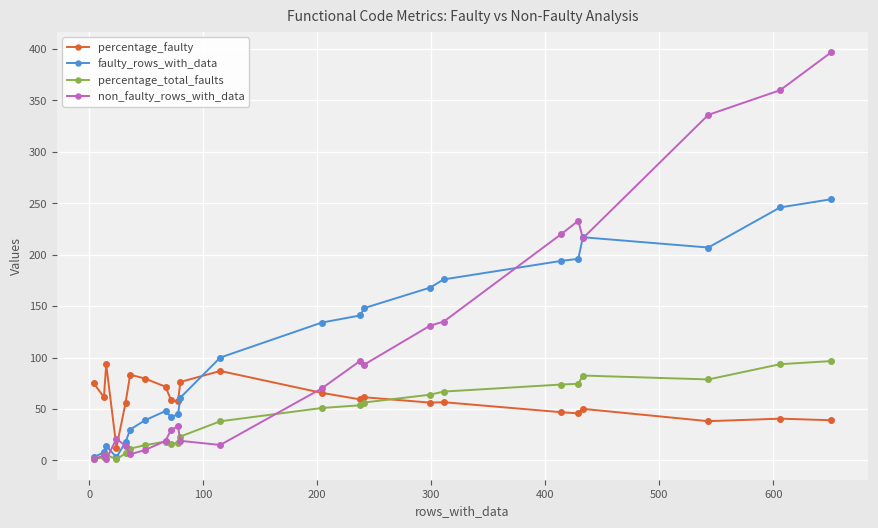

True or false: percentage_faulty and faulty_rows_with_data intersect in this chart.

True